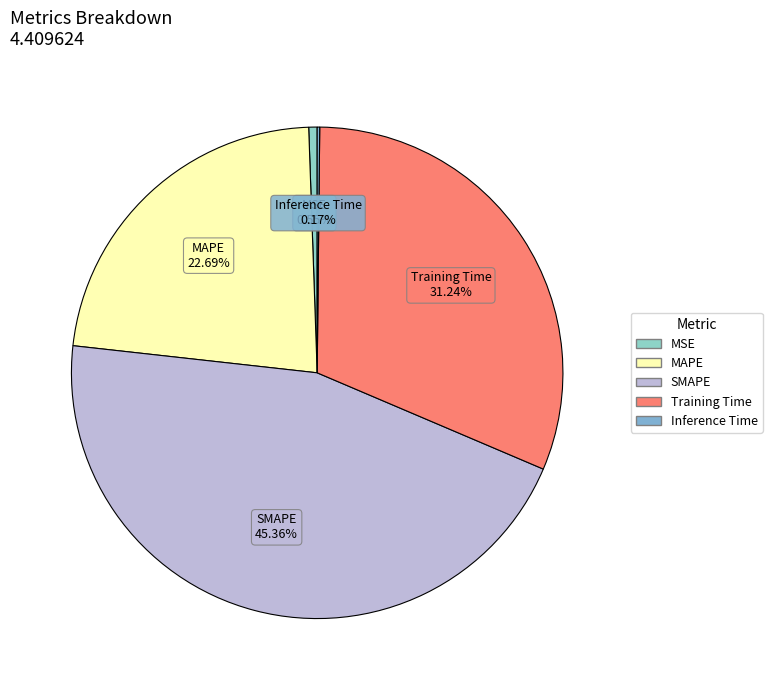

Does any single category account for the majority?

No